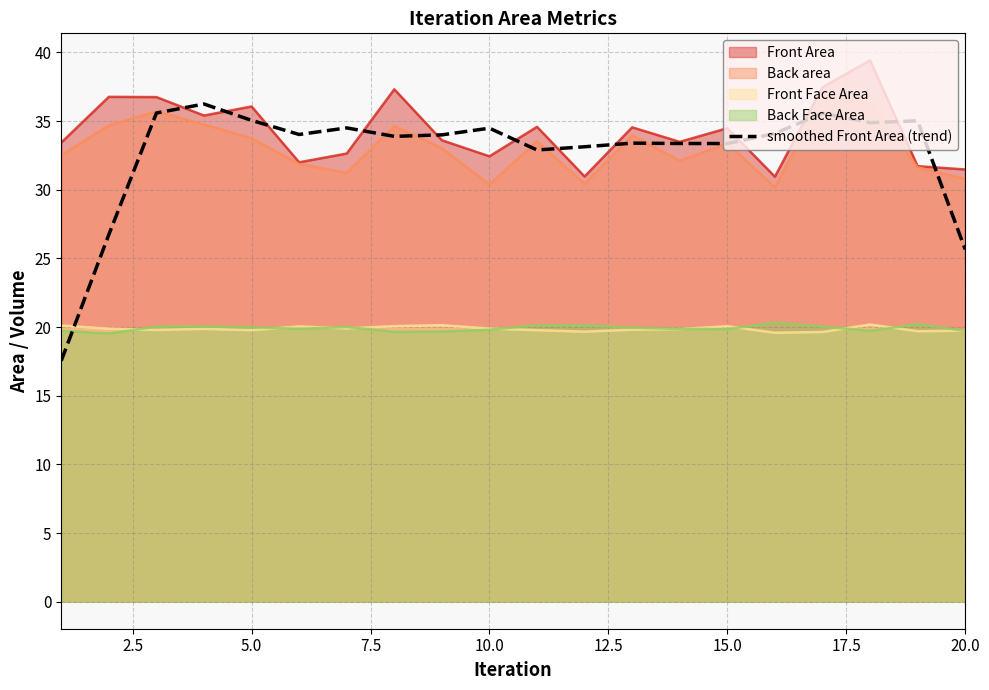

What is the sum of the values at 18 and 9?

69.5